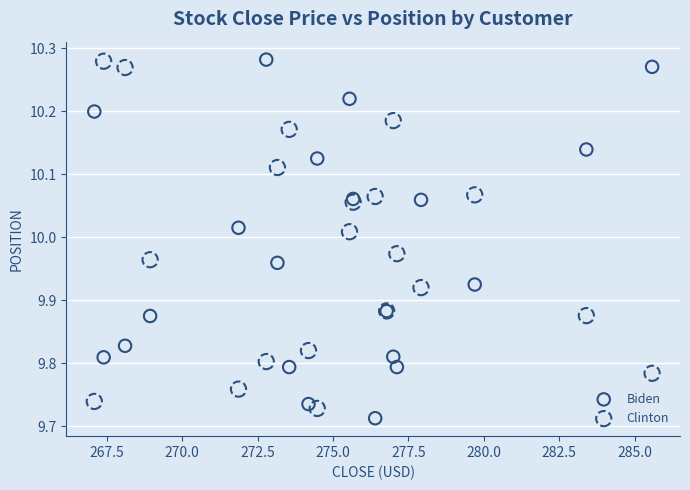

What is the X range (max minus min) for the scatter plot?

18.5